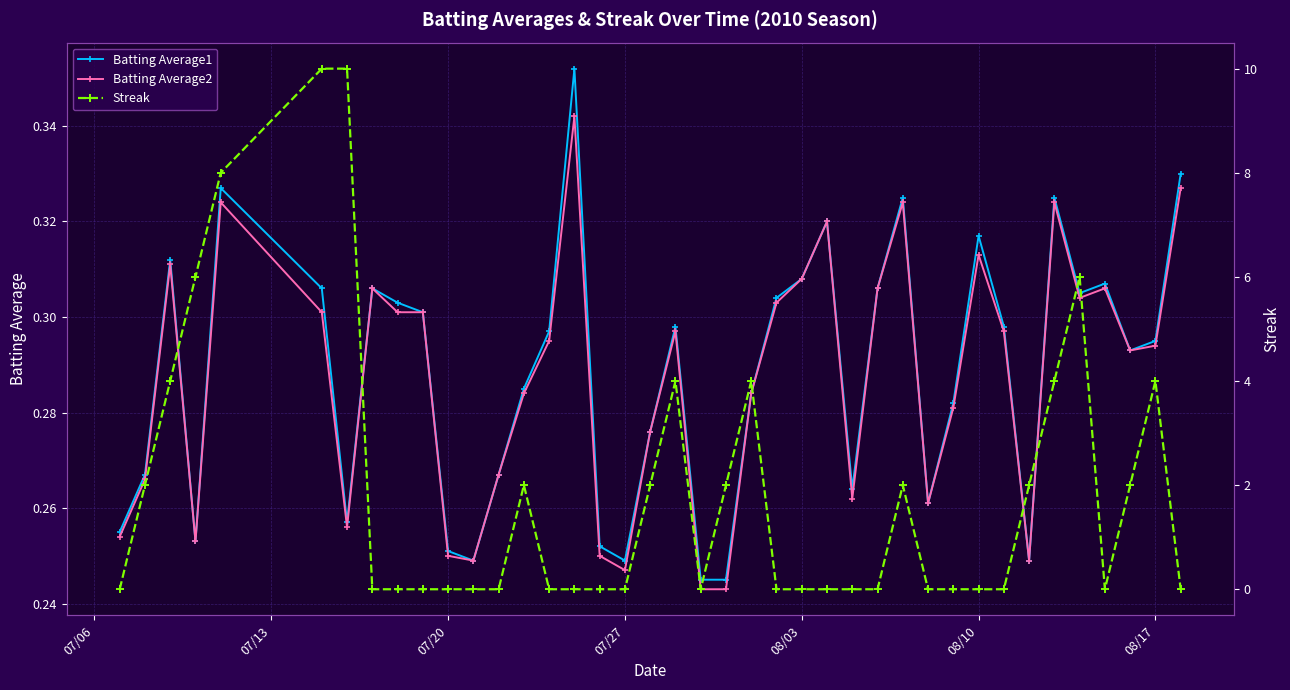

True or false: Batting Average2 has a value of 0.1 at 08/10.

False